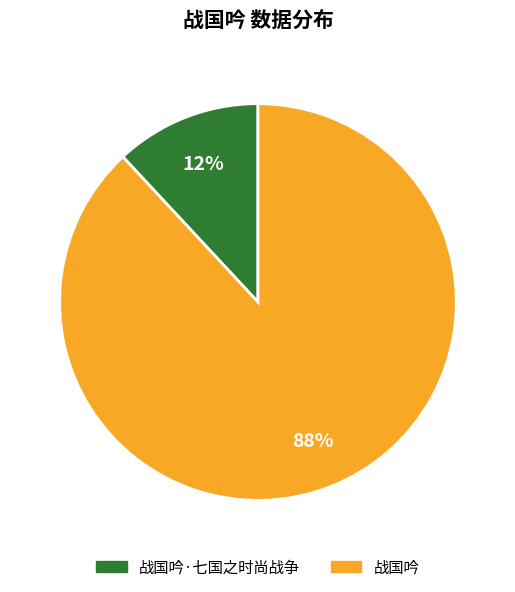

Count the number of slices in the pie.

2